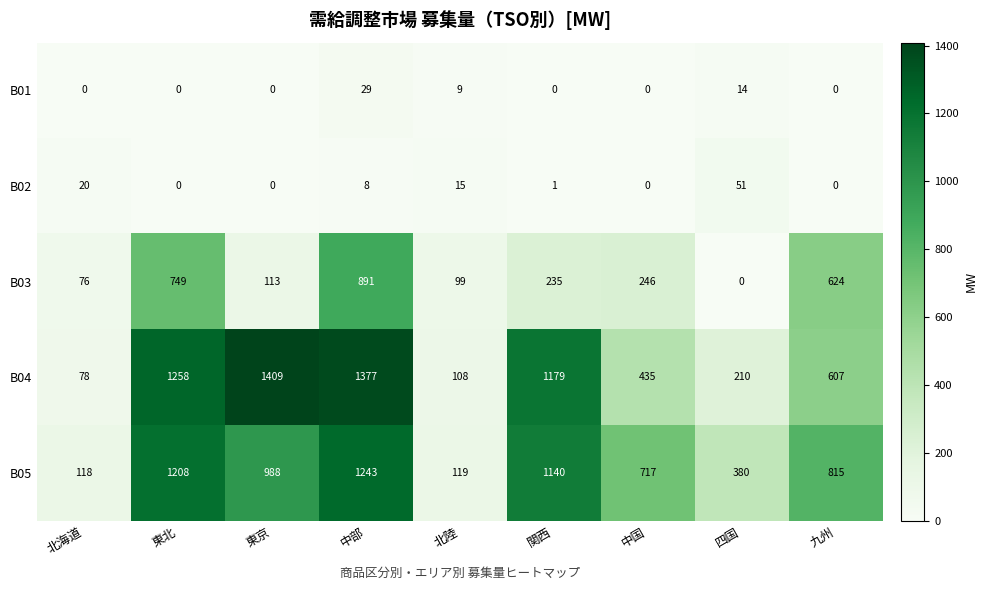

Which series changed the most between 東京 and 関西?

B04